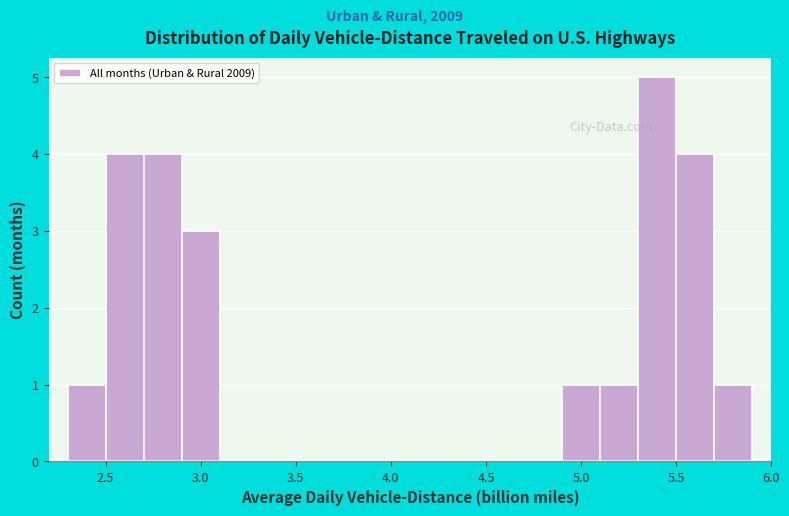

Reading left to right, list every bar in this chart as the range it spans on the x-axis followed by its height. The values are not printed on the chart, so give them approximately, as read against the axis.

2.3 to 2.5: 1
2.5 to 2.7: 4
2.7 to 2.9: 4
2.9 to 3.1: 3
3.1 to 4.9: 0
4.9 to 5.1: 1
5.1 to 5.3: 1
5.3 to 5.5: 5
5.5 to 5.7: 4
5.7 to 5.9: 1